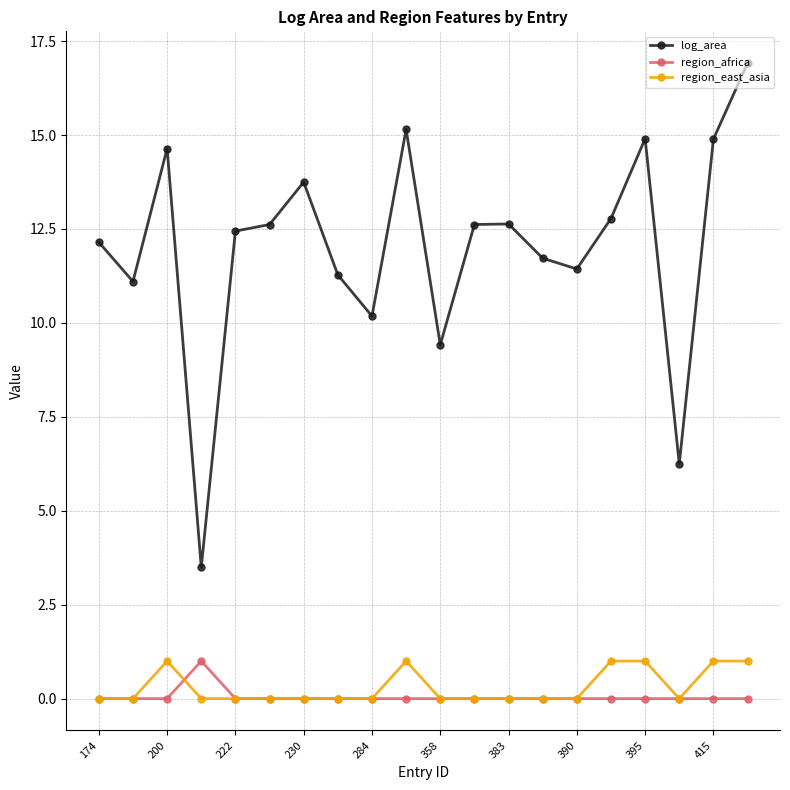

Reading left to right, list all the values displayed in this chart.

log_area: 12.1	11.1	14.6	3.5	12.4	12.6	13.7	11.3	10.2	15.2	9.4	12.6	12.6	11.7	11.4	12.8	14.9	6.2	14.9	16.9
region_africa: 0.0	0.0	0.0	1.0	0.0	0.0	0.0	0.0	0.0	0.0	0.0	0.0	0.0	0.0	0.0	0.0	0.0	0.0	0.0	0.0
region_east_asia: 0.0	0.0	1.0	0.0	0.0	0.0	0.0	0.0	0.0	1.0	0.0	0.0	0.0	0.0	0.0	1.0	1.0	0.0	1.0	1.0